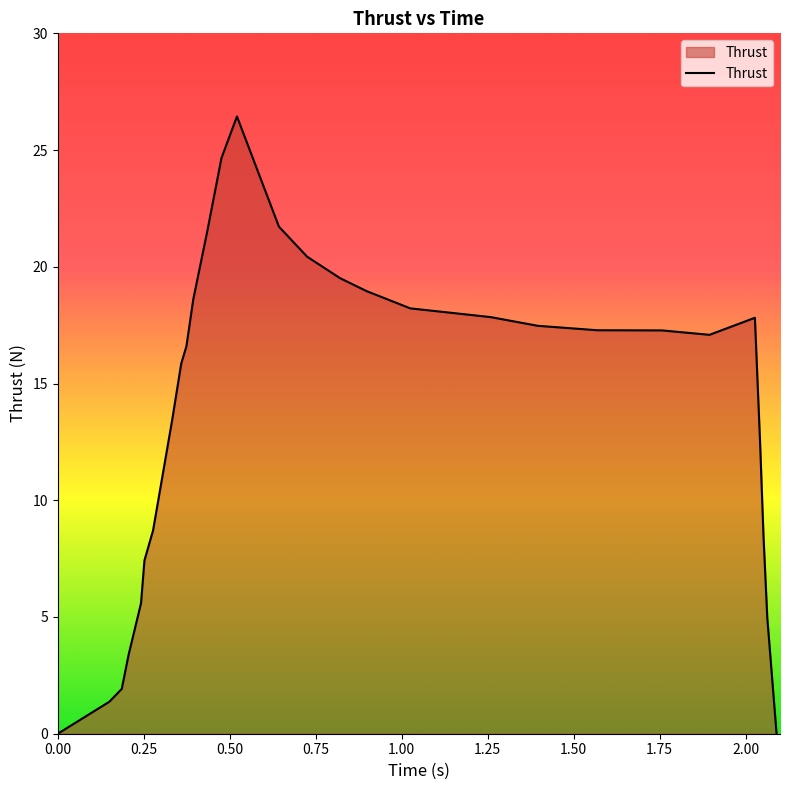

What is the maximum value shown in the chart?

26.4